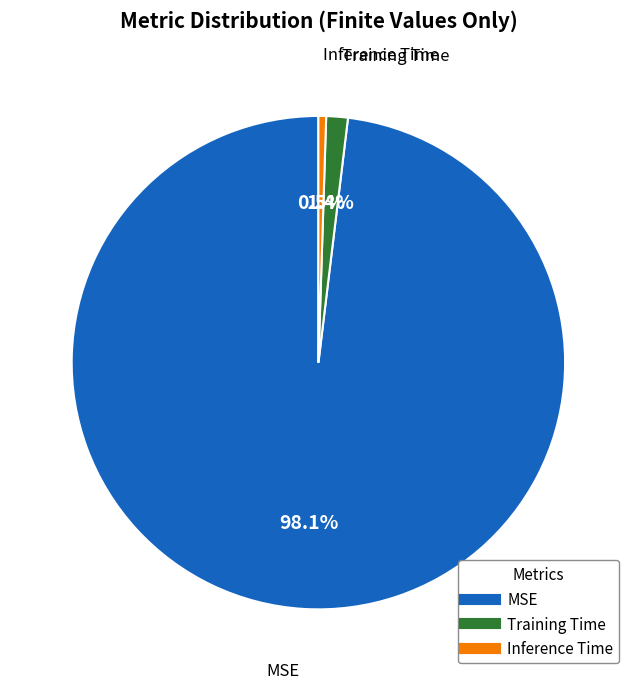

How many slices are in this pie chart?

3